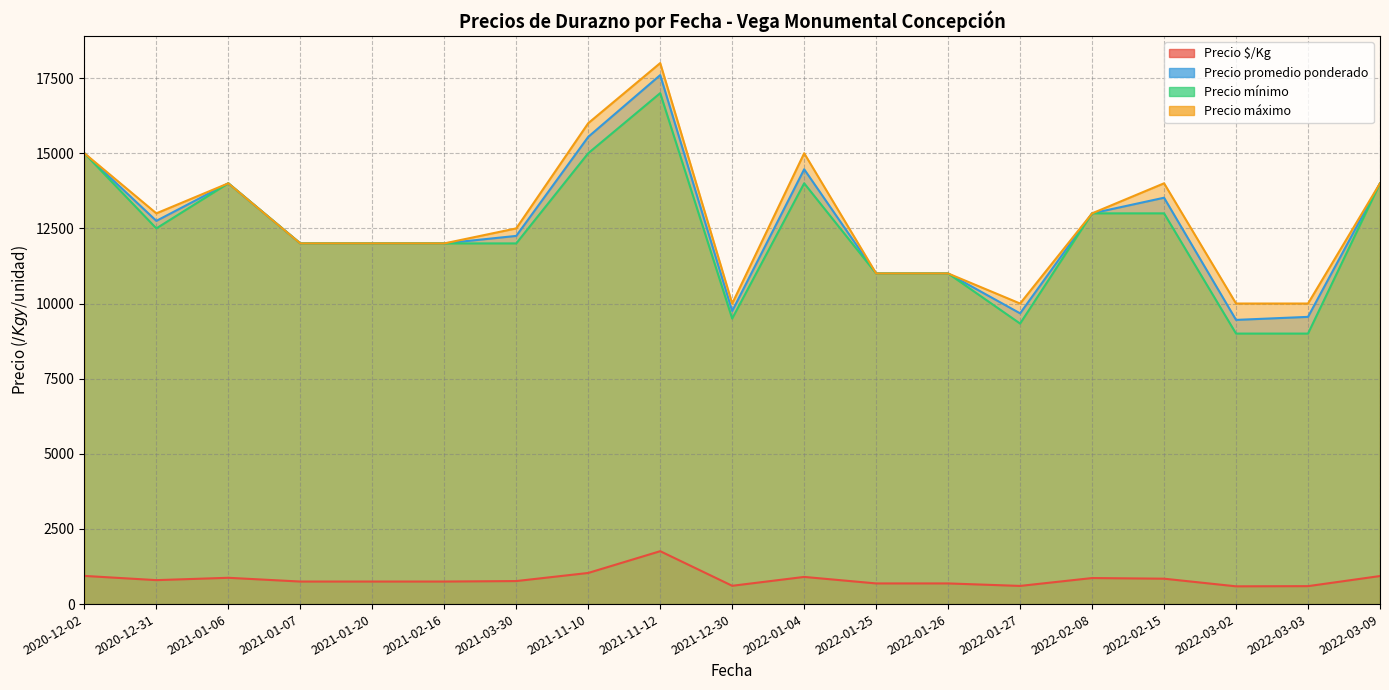

What is the greatest value displayed?

18000